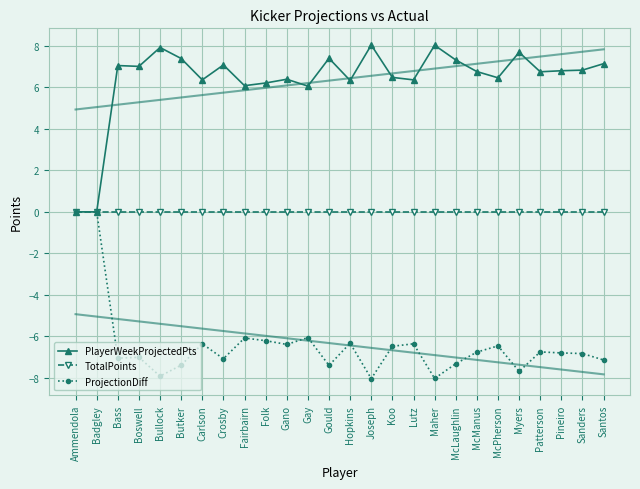

True or false: TotalPoints has a value of 0.0 at Joseph.

True